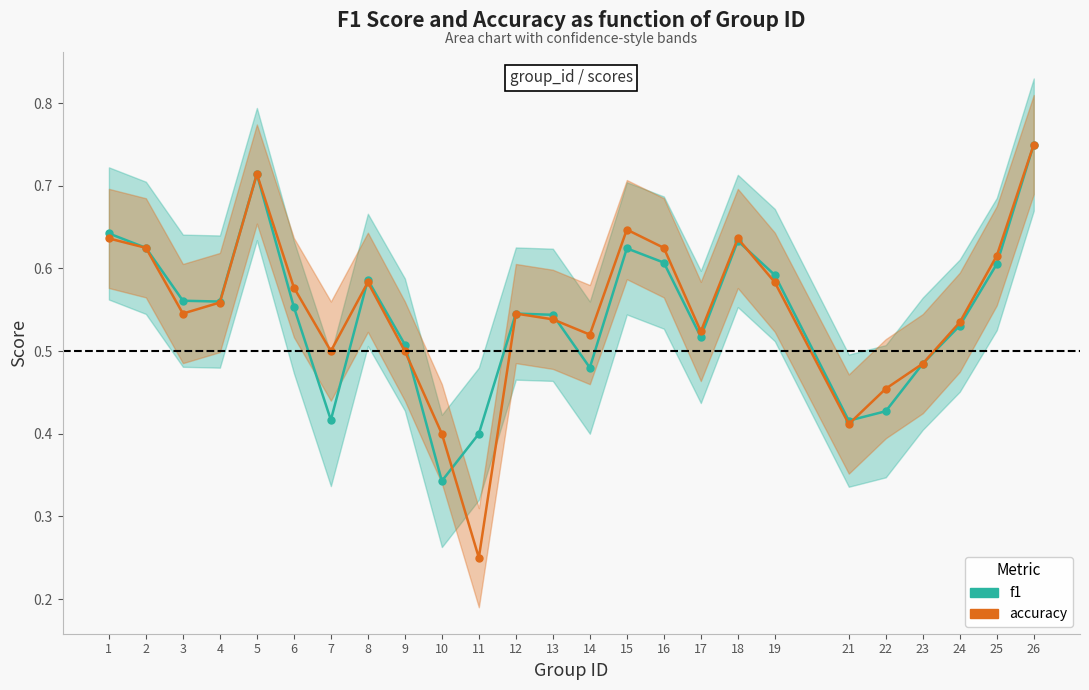

Reading left to right, list all the values displayed in this chart.

f1: 1=0.6	2=0.6	3=0.6	4=0.6	5=0.7	6=0.6	7=0.4	8=0.6	9=0.5	10=0.3	11=0.4	12=0.5	13=0.5	14=0.5	15=0.6	16=0.6	17=0.5	18=0.6	19=0.6	21=0.4	22=0.4	23=0.5	24=0.5	25=0.6	26=0.8
accuracy: 1=0.6	2=0.6	3=0.5	4=0.6	5=0.7	6=0.6	7=0.5	8=0.6	9=0.5	10=0.4	11=0.2	12=0.5	13=0.5	14=0.5	15=0.6	16=0.6	17=0.5	18=0.6	19=0.6	21=0.4	22=0.5	23=0.5	24=0.5	25=0.6	26=0.8